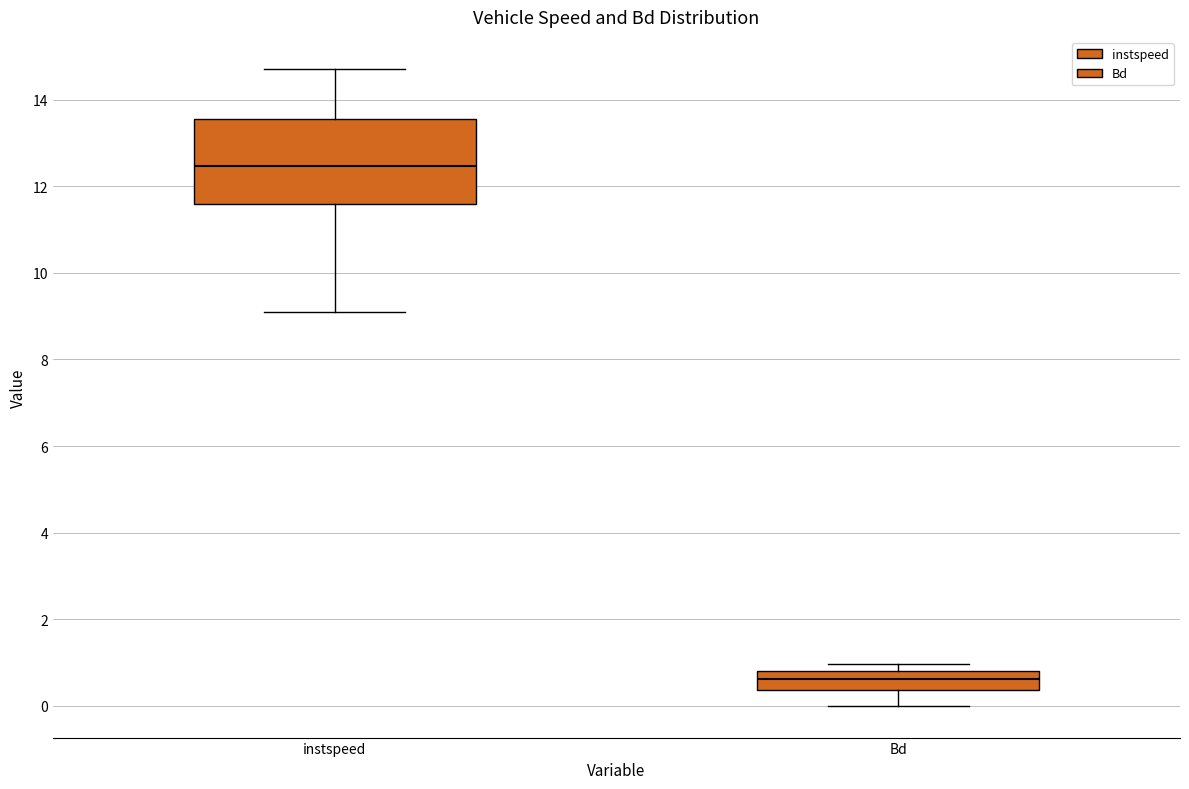

Reading left to right, read every box against the y-axis: the position of its median line, the range the box covers, and the ends of its whiskers. The values are not printed on the chart, so give them approximately, as read against the axis.

instspeed: median 12.4, box 11.6 to 13.6, whiskers 9.0 to 14.8
Bd: median 0.6, box 0.4 to 0.8, whiskers 0.0 to 1.0